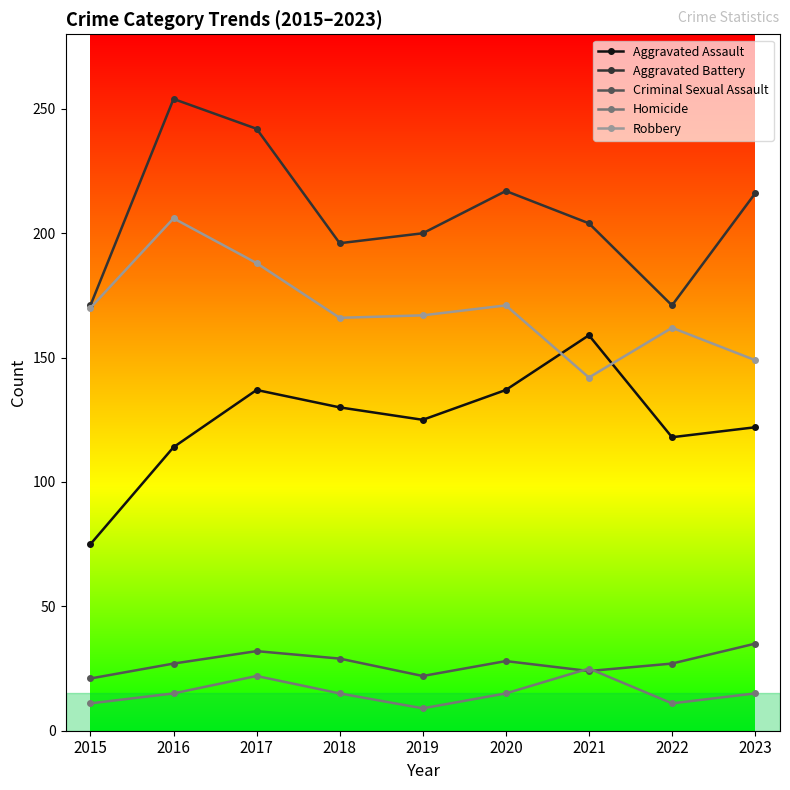

What is the value of the Aggravated Battery point at the 8th from the left?

171